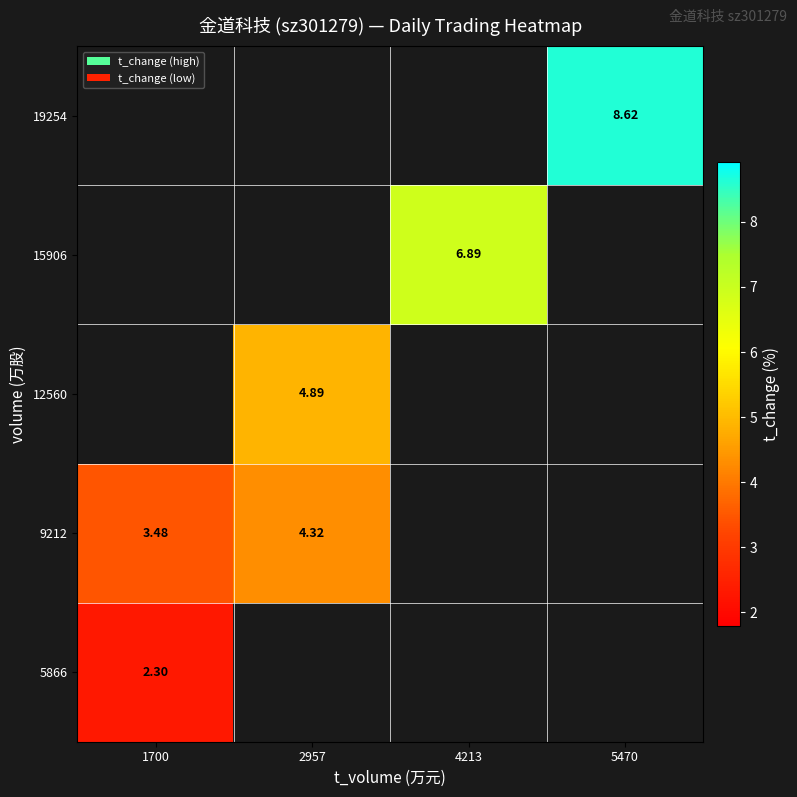

Rank the series by their maximum value, from highest to lowest.

9212, 12560, 15906, 19254, 5866